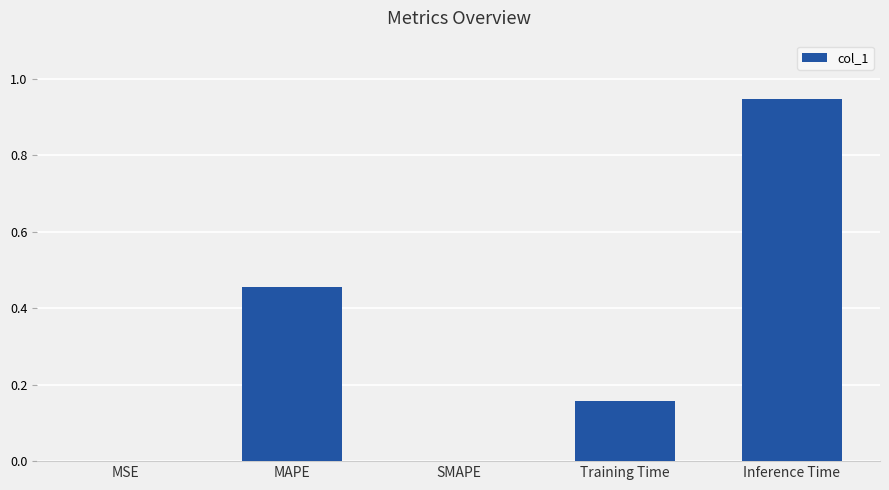

Are the bars horizontal?

No